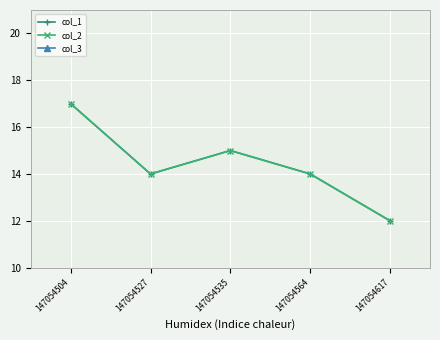

Which has a higher value, 147054564 or 147054504?

147054504